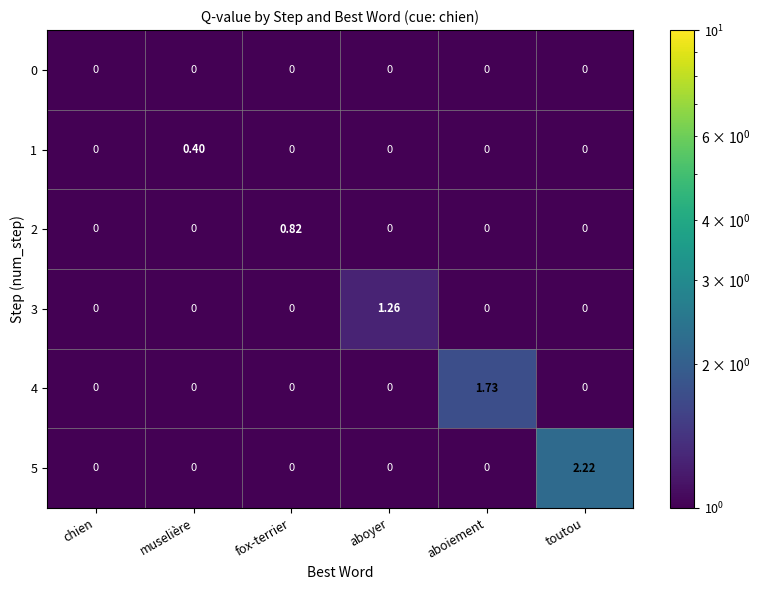

Which category has the highest value across all series?

toutou